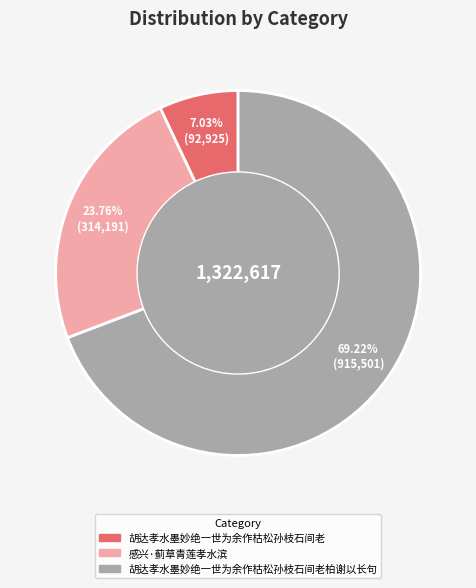

Is there any slice that represents more than half of the pie?

Yes